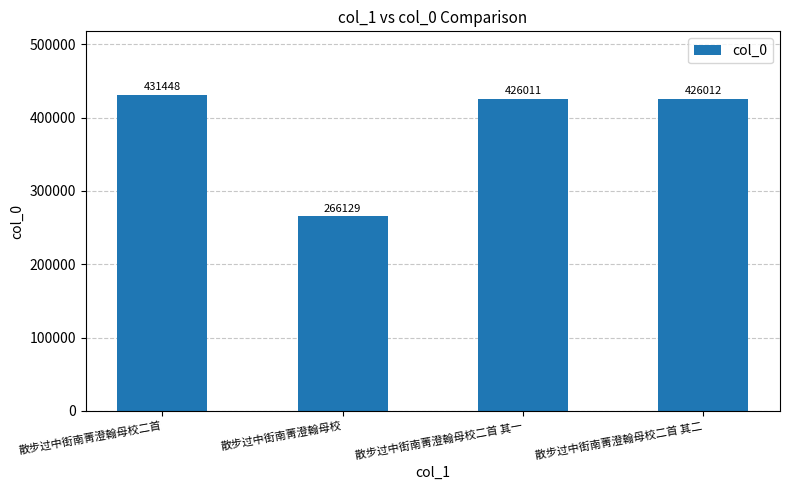

List the labels in order of value, smallest first.

散步过中街南菁澄翰母校, 散步过中街南菁澄翰母校二首 其一, 散步过中街南菁澄翰母校二首 其二, 散步过中街南菁澄翰母校二首